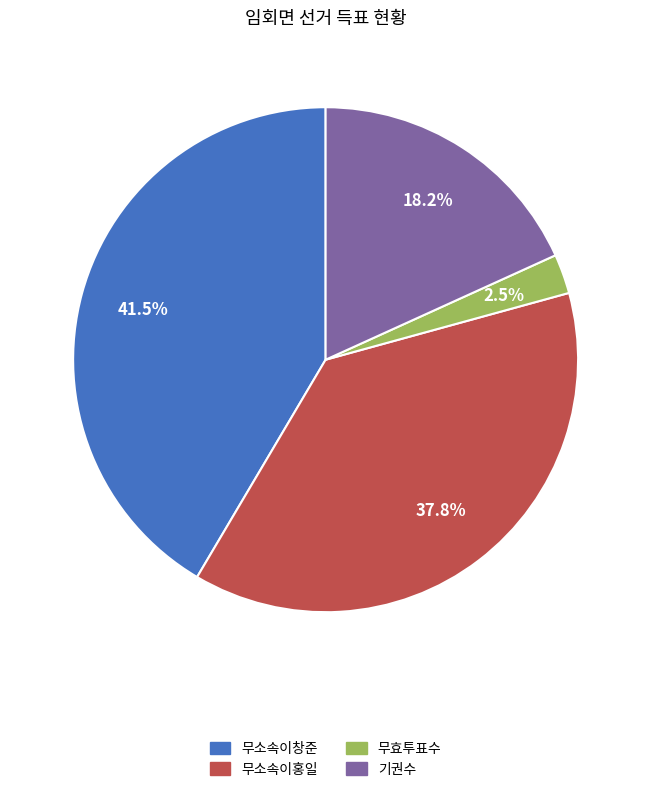

Between 무효투표수 and 기권수, which is larger?

기권수